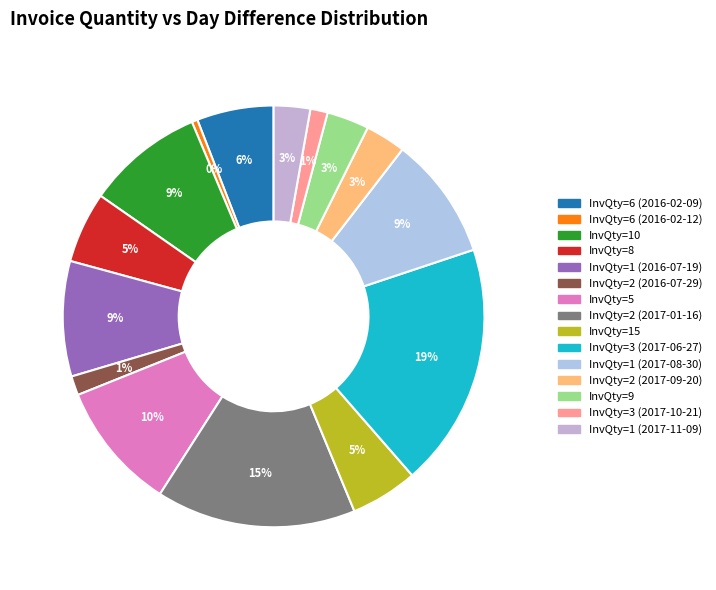

True or false: InvQty=3 (2017-06-27) accounts for 19% of the total.

True